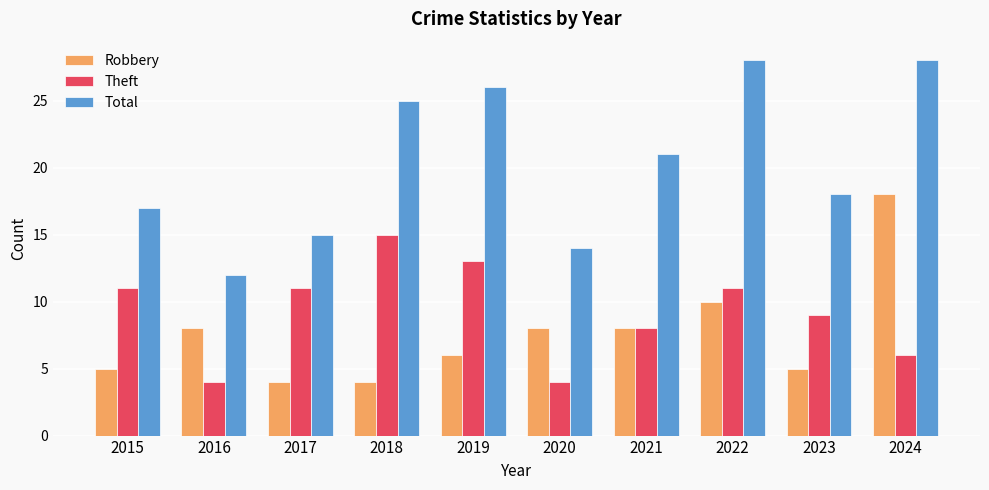

The value of Total at 2024 is 19. True or false?

False